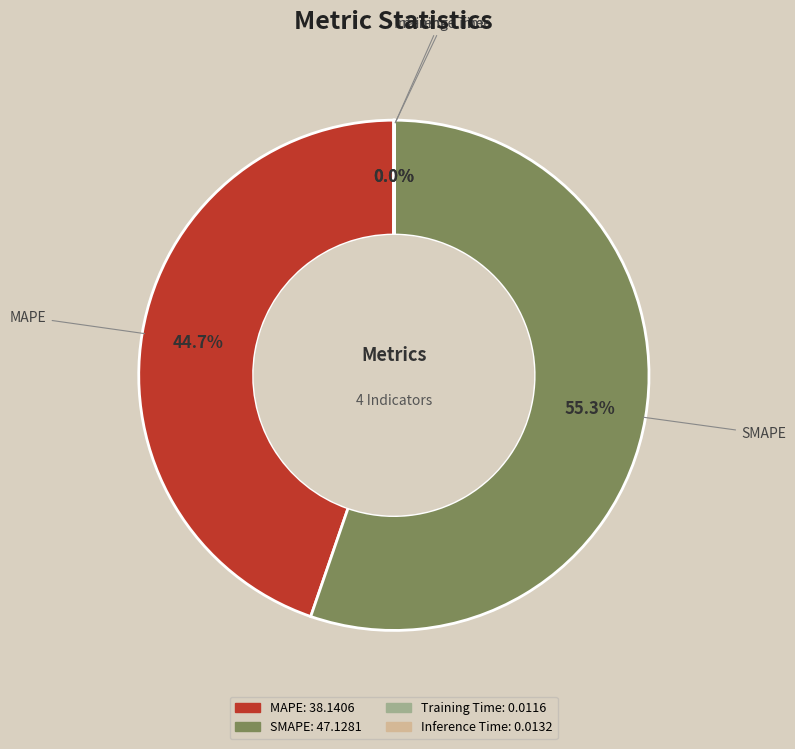

Between MAPE and SMAPE, which is larger?

SMAPE